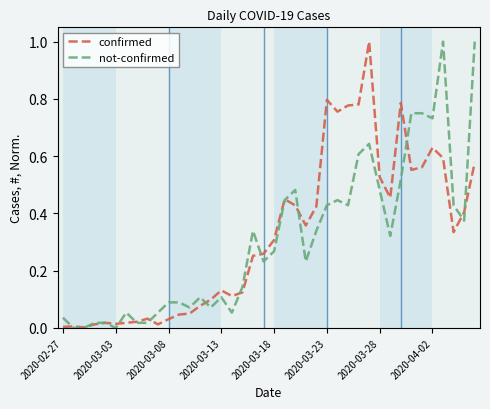

Reading right to left, extract all data points from this chart.

confirmed: 0.6	0.4	0.3	0.6	0.6	0.6	0.6	0.8	0.5	0.5	1.0	0.8	0.8	0.8	0.8	0.4	0.4	0.4	0.4	0.3	0.3	0.3	0.1	0.1	0.1	0.1	0.1	0.1	0.0	0.0	0.0	0.0	0.0	0.0	0.0	0.0	0.0	0.0	0.0	0.0
not-confirmed: 1.0	0.4	0.4	1.0	0.7	0.8	0.8	0.5	0.3	0.5	0.6	0.6	0.4	0.4	0.4	0.3	0.2	0.5	0.4	0.3	0.2	0.3	0.1	0.1	0.1	0.1	0.1	0.1	0.1	0.1	0.1	0.0	0.0	0.1	0.0	0.0	0.0	0.0	0.0	0.0